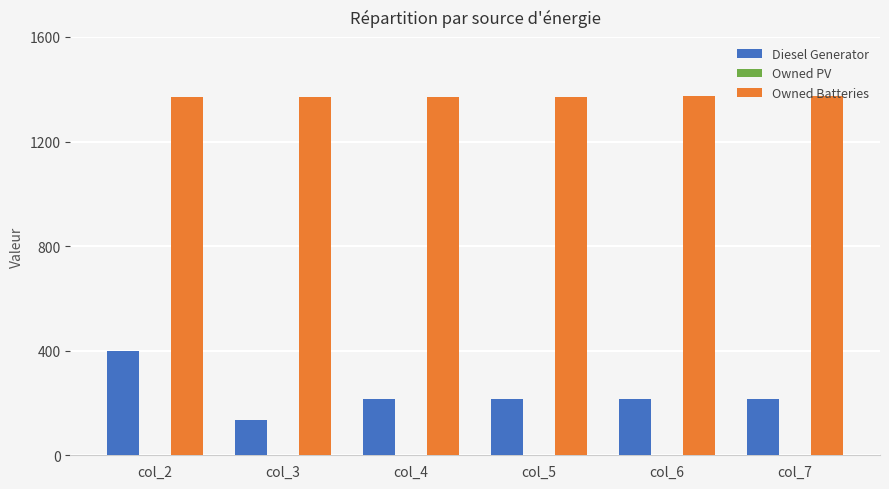

What is the greatest value displayed?

1374